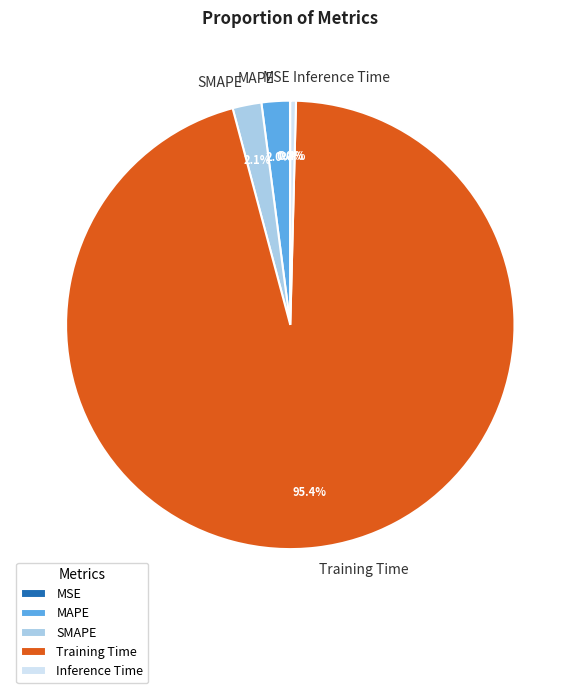

Is the sum of Training Time and SMAPE greater than half?

Yes